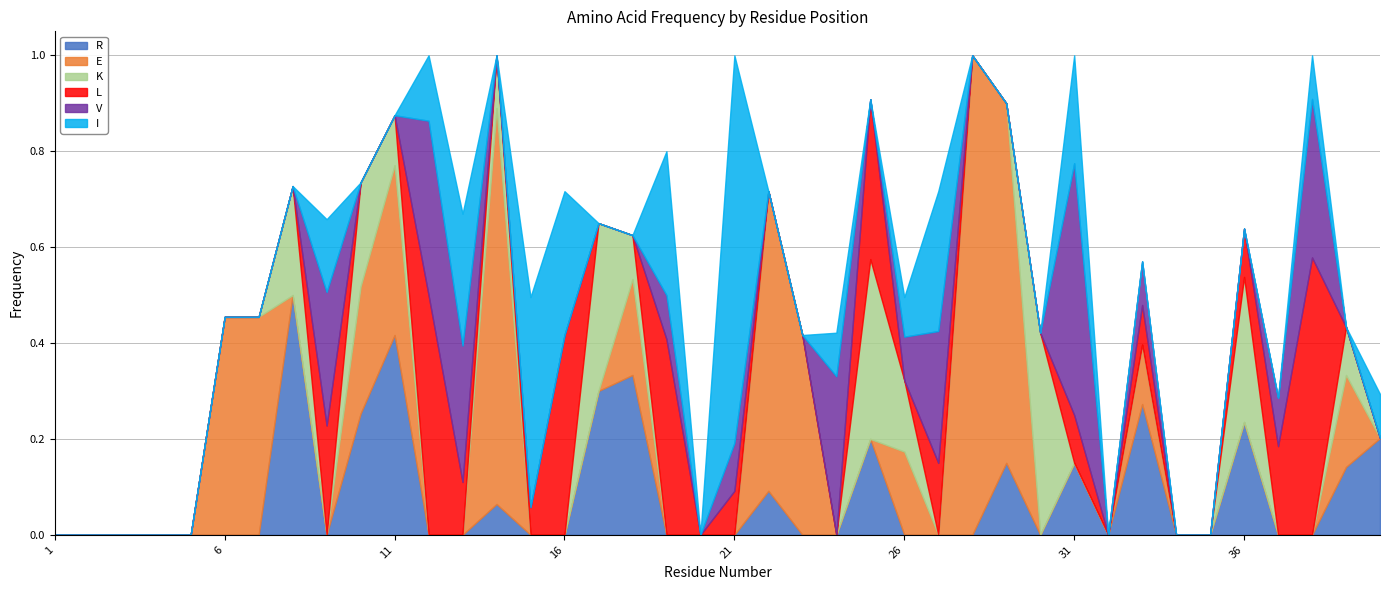

What is the difference between the I values at 4 and 24?

0.1